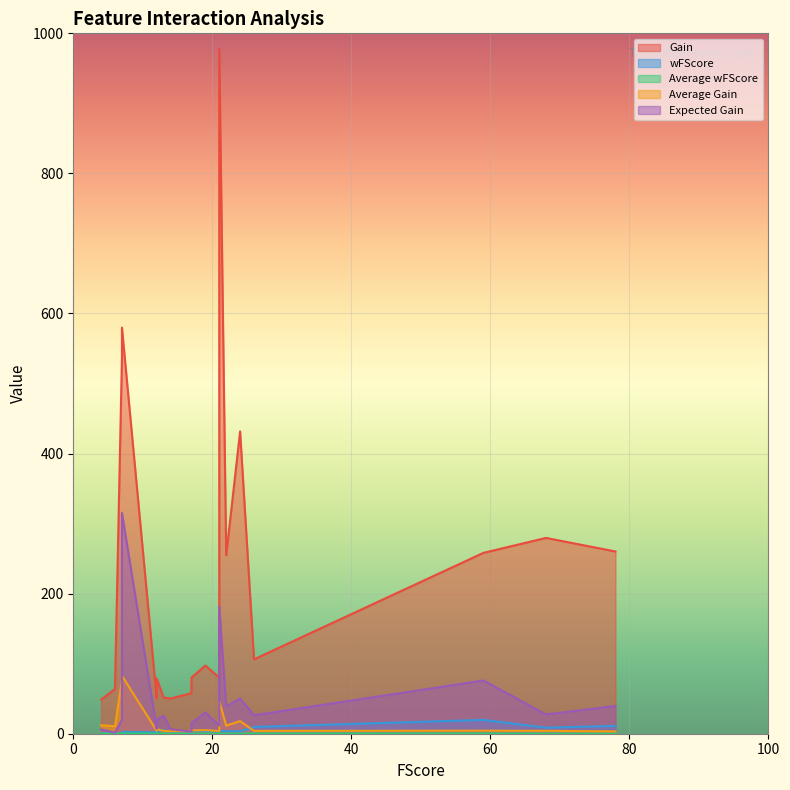

What is the value of the Average Gain point at the 19th from the left?

12.1